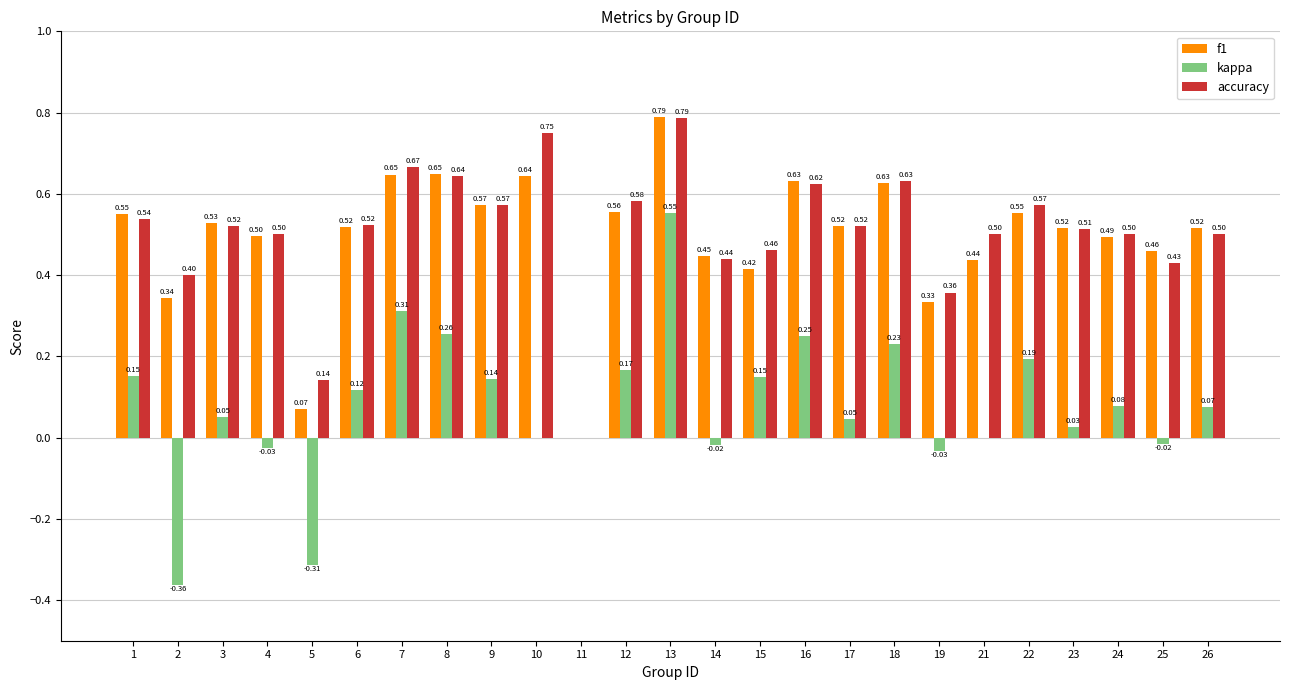

Which series changed the most between 5 and 26?

f1